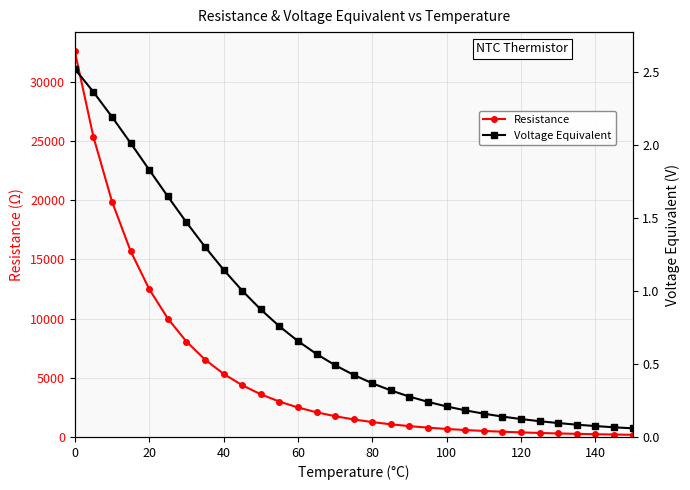

What is the difference between the maximum and minimum values in the Voltage Equivalent series?

2.5